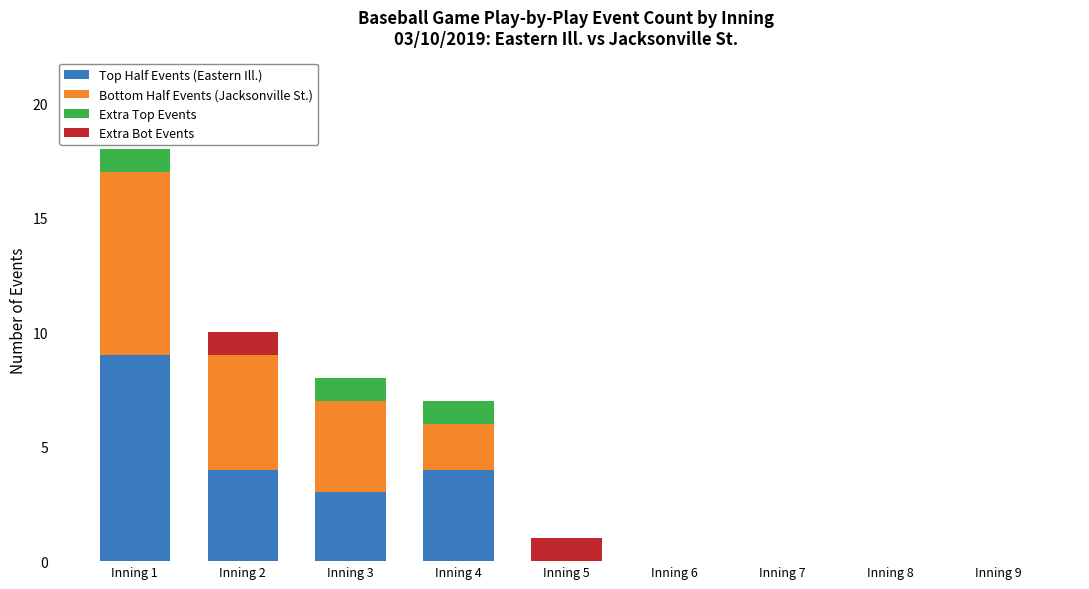

Count the number of data series in this chart.

4